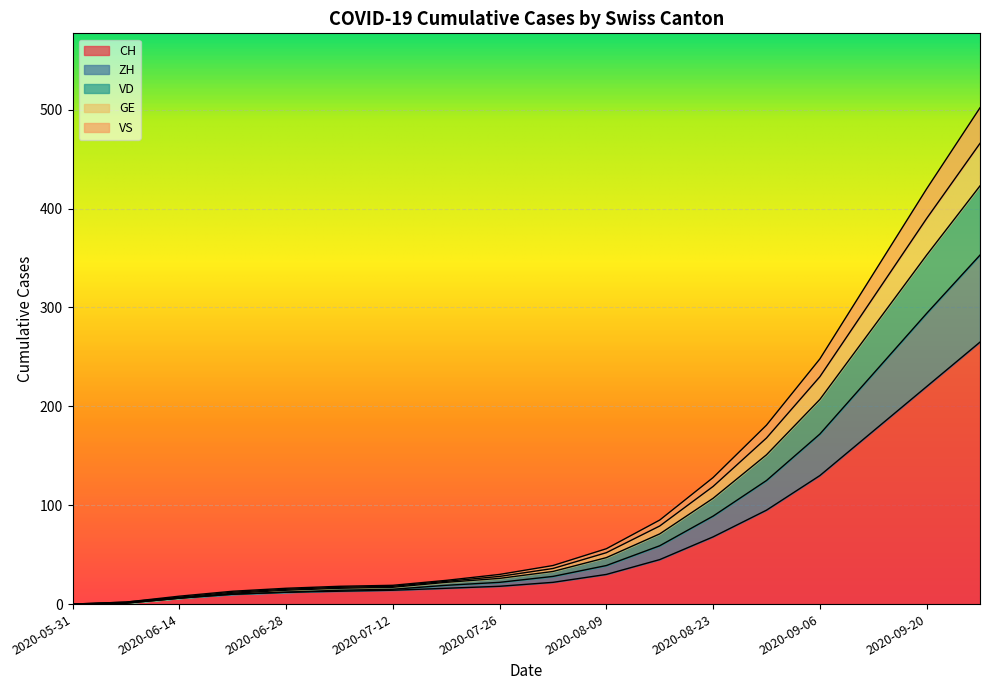

True or false: CH and ZH intersect in this chart.

False